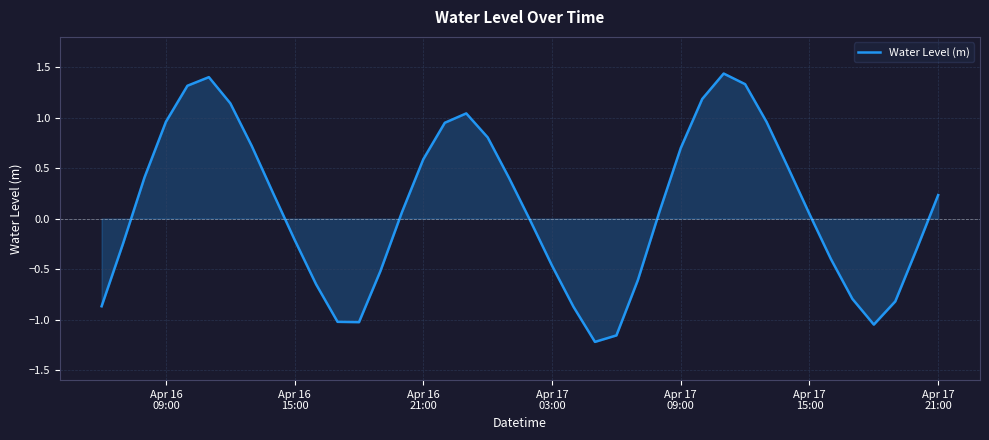

What is the difference between the maximum and minimum values?

2.7